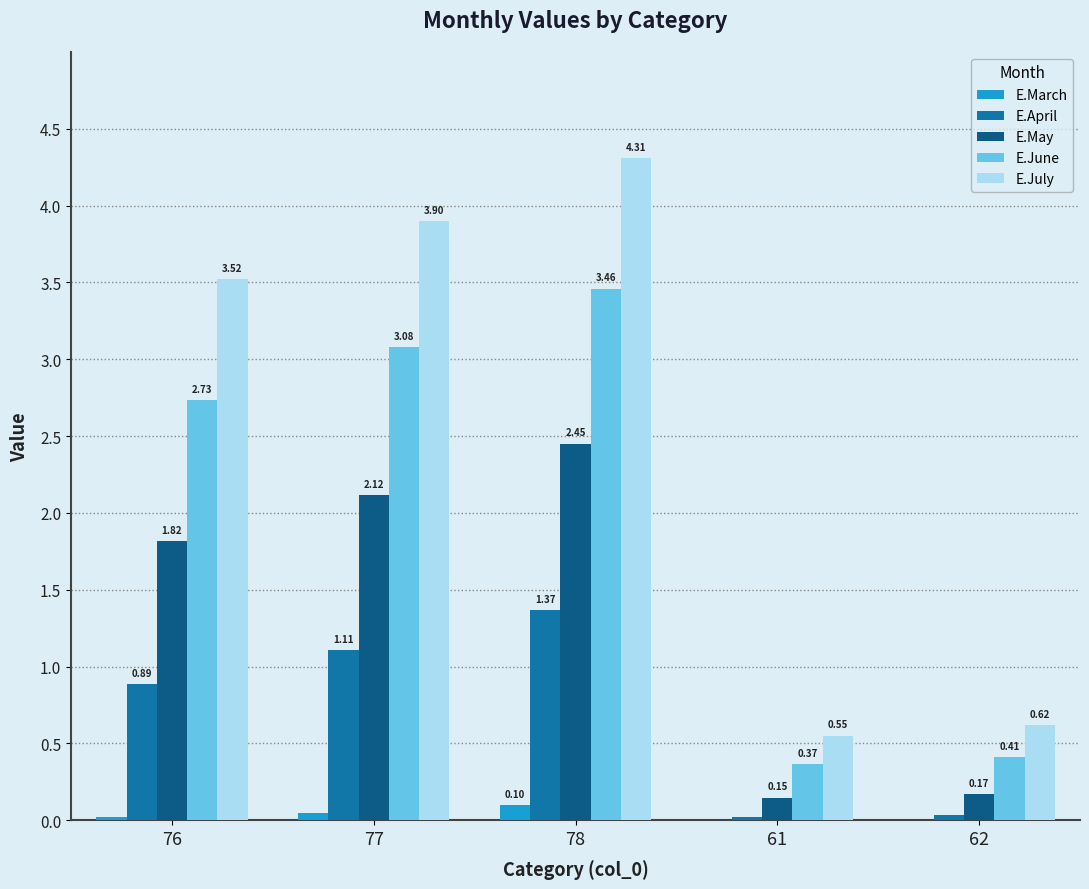

Are the bars grouped side by side (vs. stacked)?

Yes